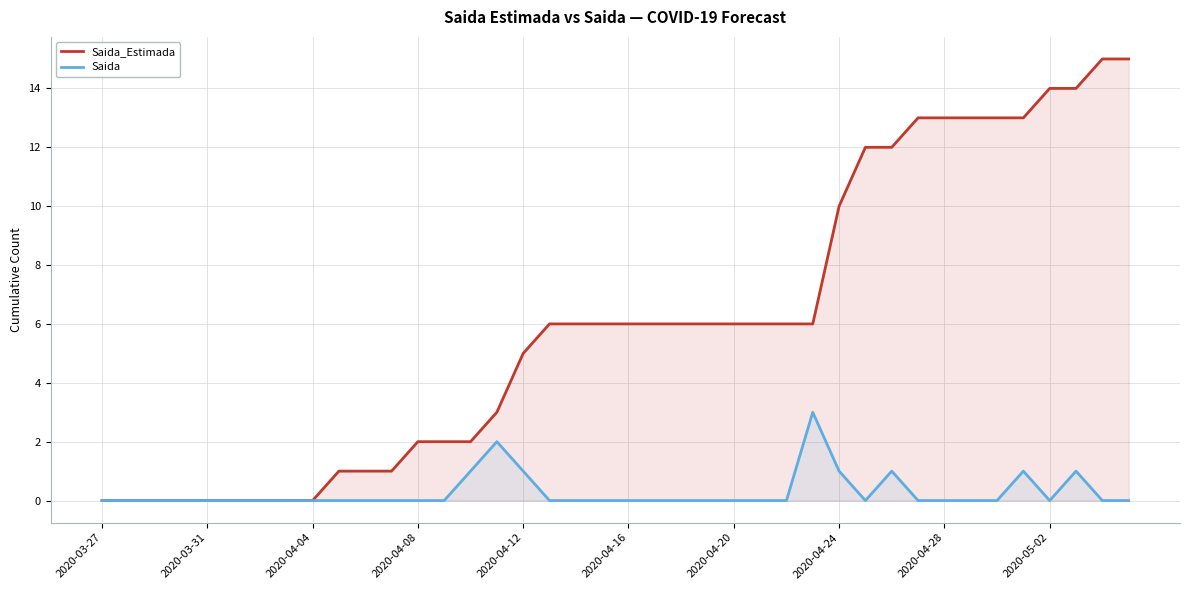

Reading left to right, list all the values displayed in this chart.

Saida_Estimada: 0	0	0	0	0	0	0	0	0	1	1	1	2	2	2	3	5	6	6	6	6	6	6	6	6	6	6	6	10	12	12	13	13	13	13	13	14	14	15	15
Saida: 0	0	0	0	0	0	0	0	0	0	0	0	0	0	1	2	1	0	0	0	0	0	0	0	0	0	0	3	1	0	1	0	0	0	0	1	0	1	0	0